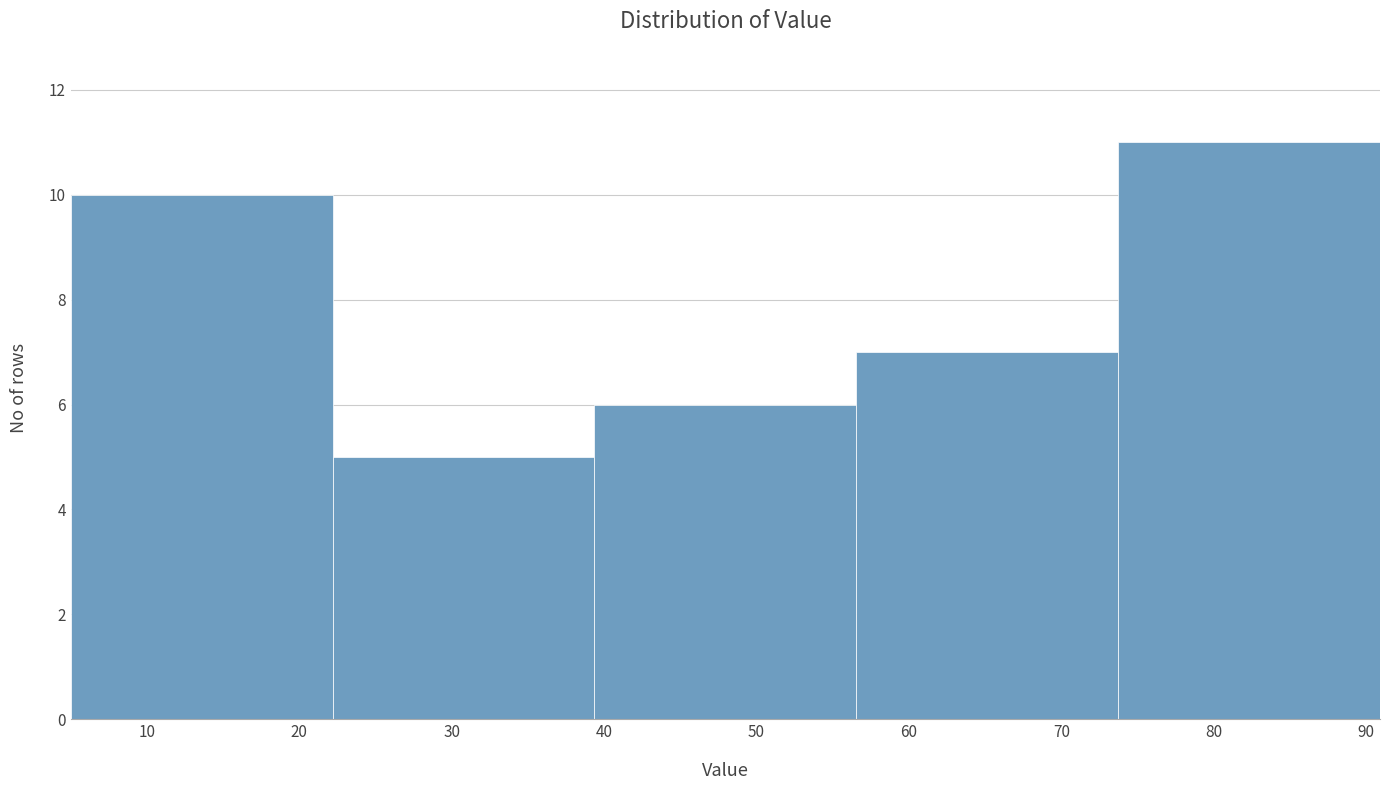

Reading left to right, transcribe this chart: for each bar, give the range it covers on the x-axis and its height. Neither the bar edges nor the heights are printed on the chart, so give them approximately, as read against the axes.

5 to 22: 10
22 to 39: 5
39 to 57: 6
57 to 74: 7
74 to 91: 11